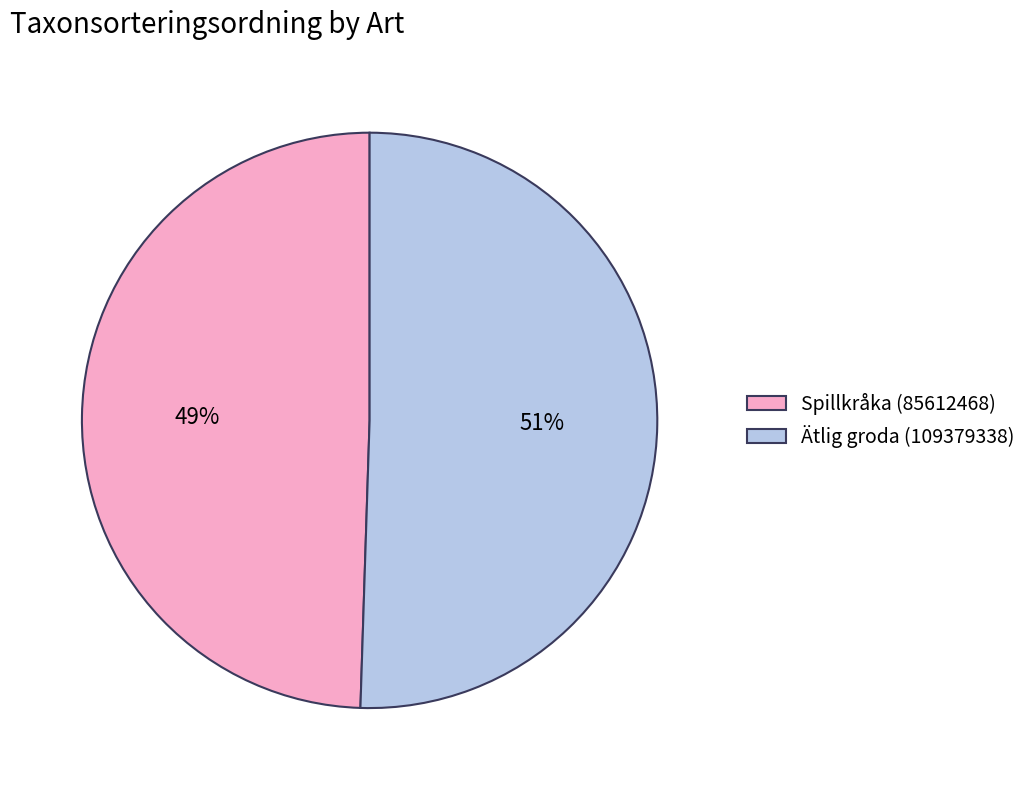

Does Spillkråka (85612468) account for over 50% of the chart?

No